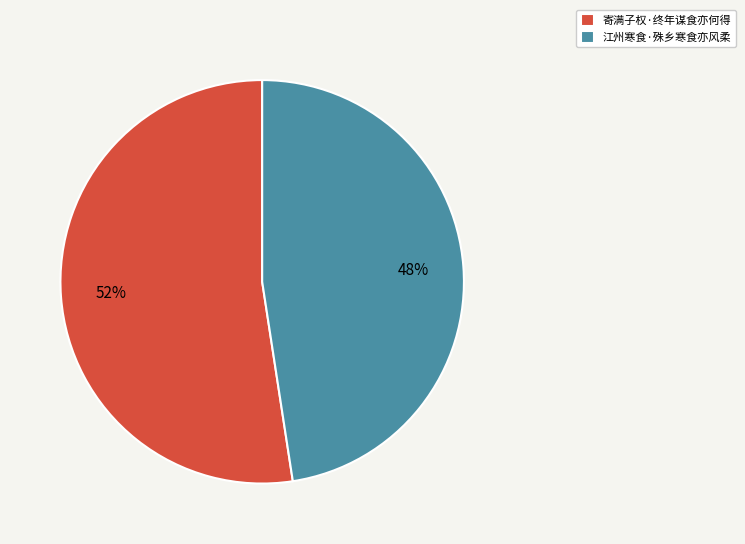

To the nearest percent, what is the average slice percentage?

50%